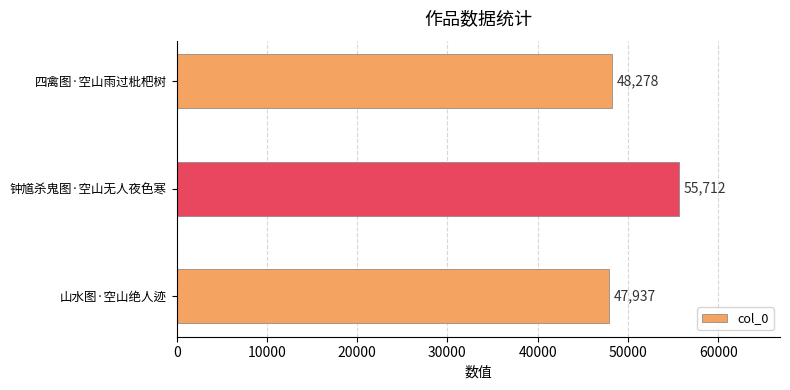

Which category has the highest value across all series?

钟馗杀鬼图·空山无人夜色寒